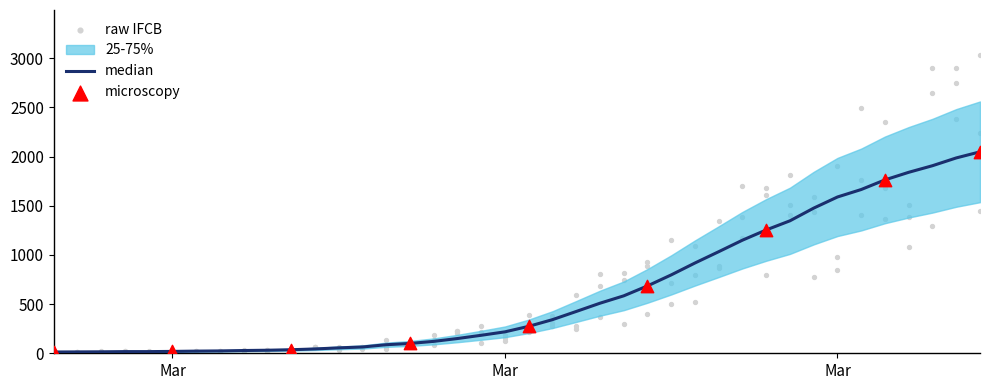

Approximately how many times larger is the value at 2020-03-31 compared to 2020-03-12?

18.3